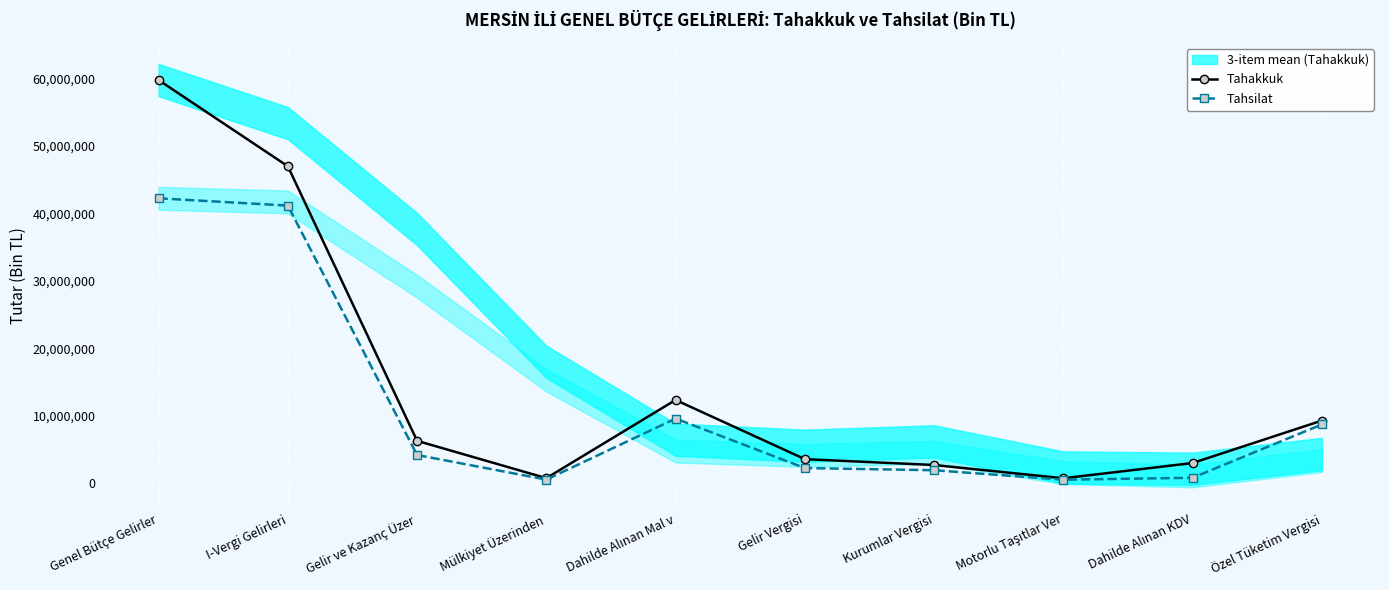

List the series in order of their peak value, highest first.

Tahakkuk, Tahsilat